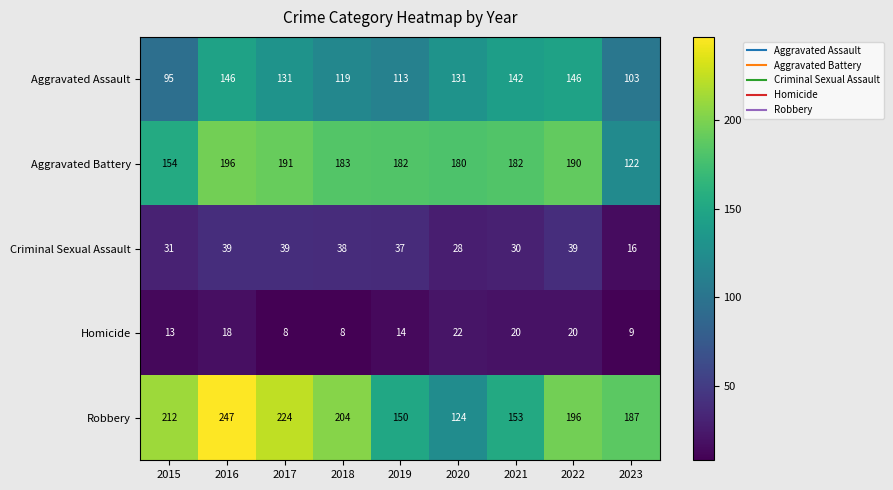

Rank the series at 2017 from lowest to highest value.

Homicide, Criminal Sexual Assault, Aggravated Assault, Aggravated Battery, Robbery